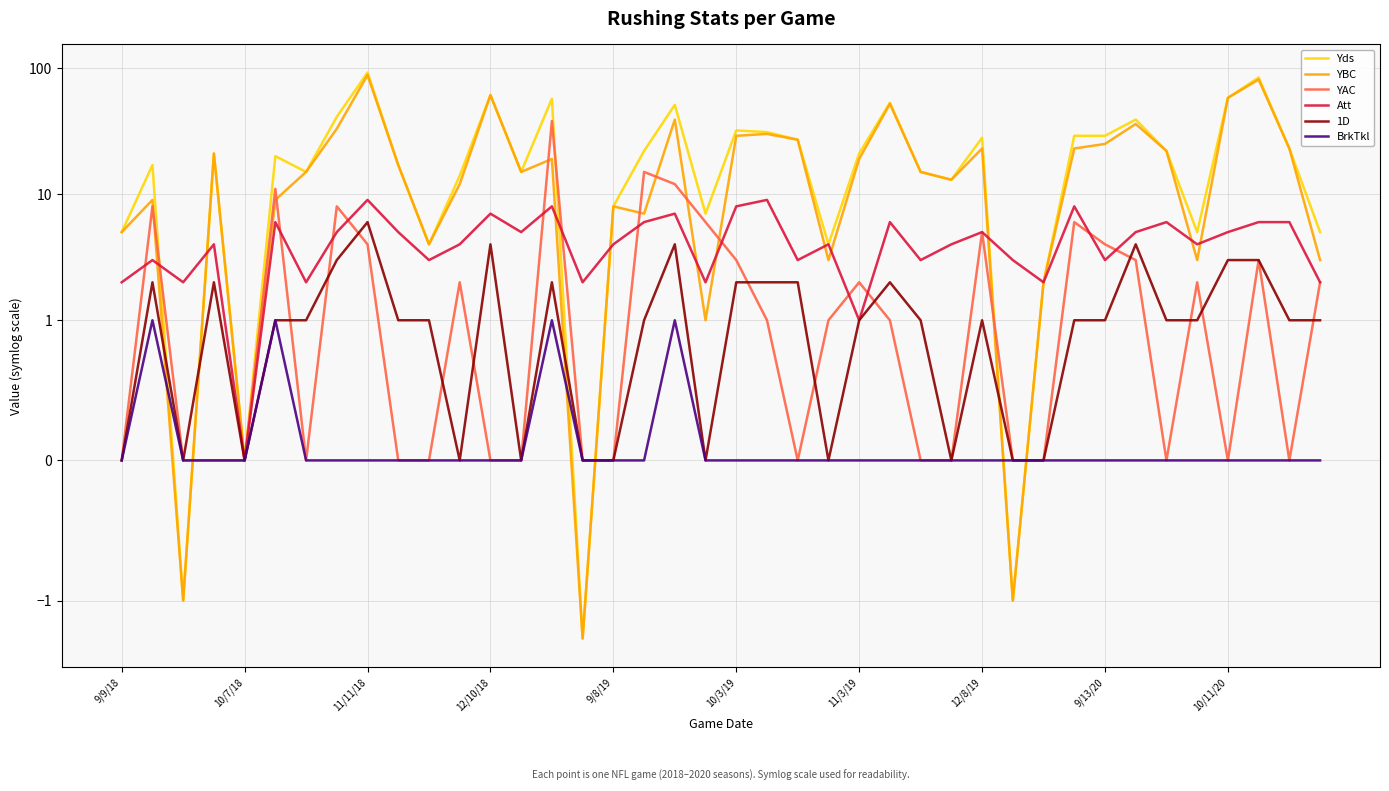

How many data points in 1D are above 1?

14